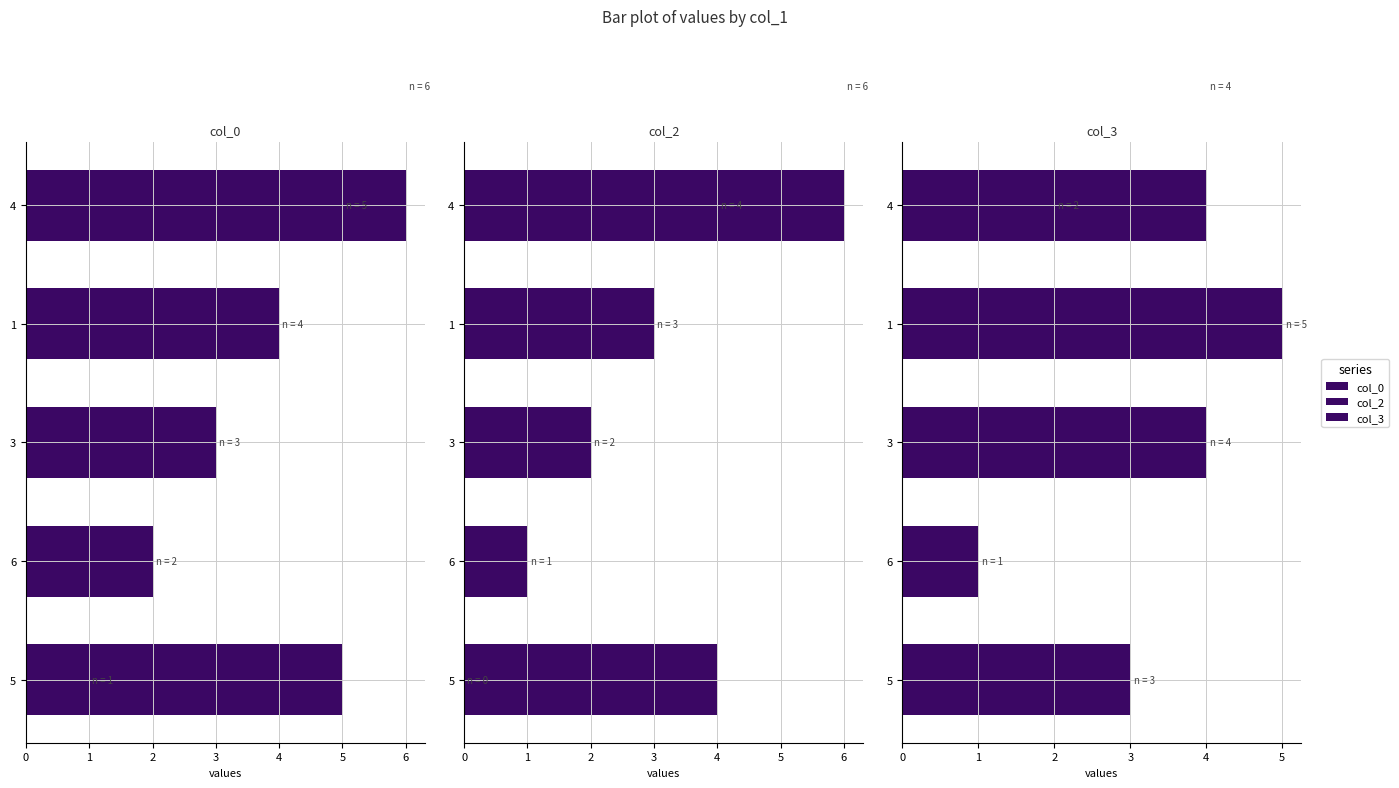

How many col_2 values are between 1 and 4?

4